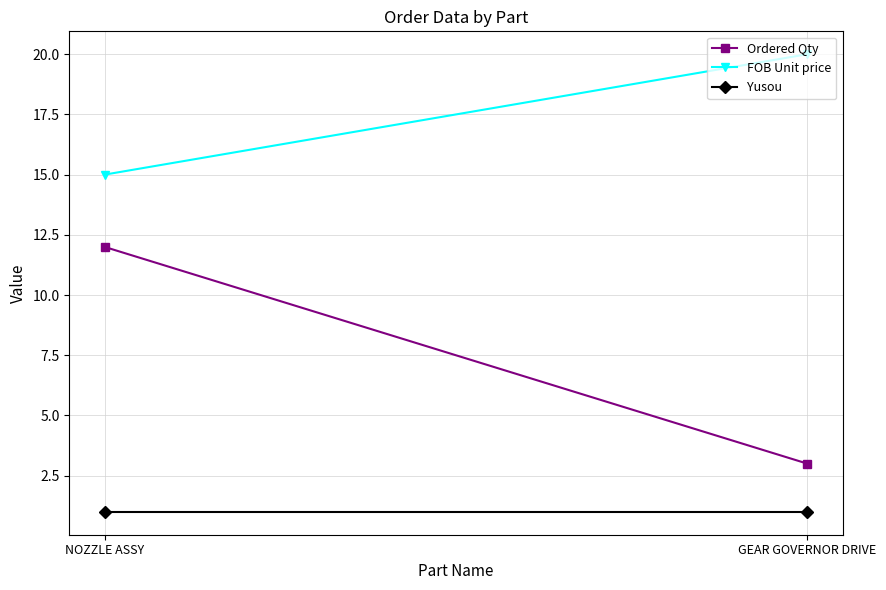

Which category has the lowest value across all series?

NOZZLE ASSY